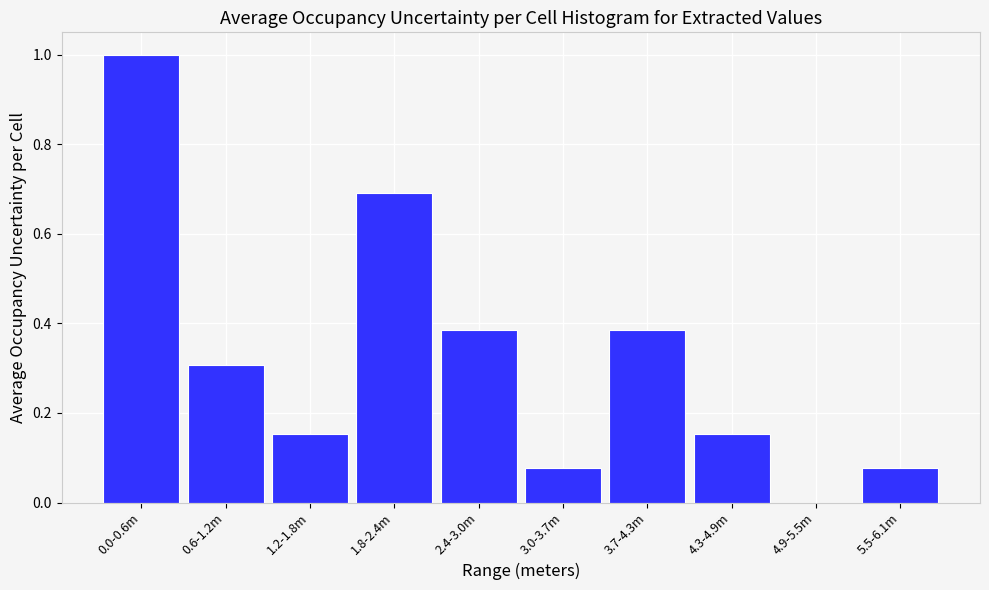

True or false: the data shows 0.1 at 2.4-3.0m.

False